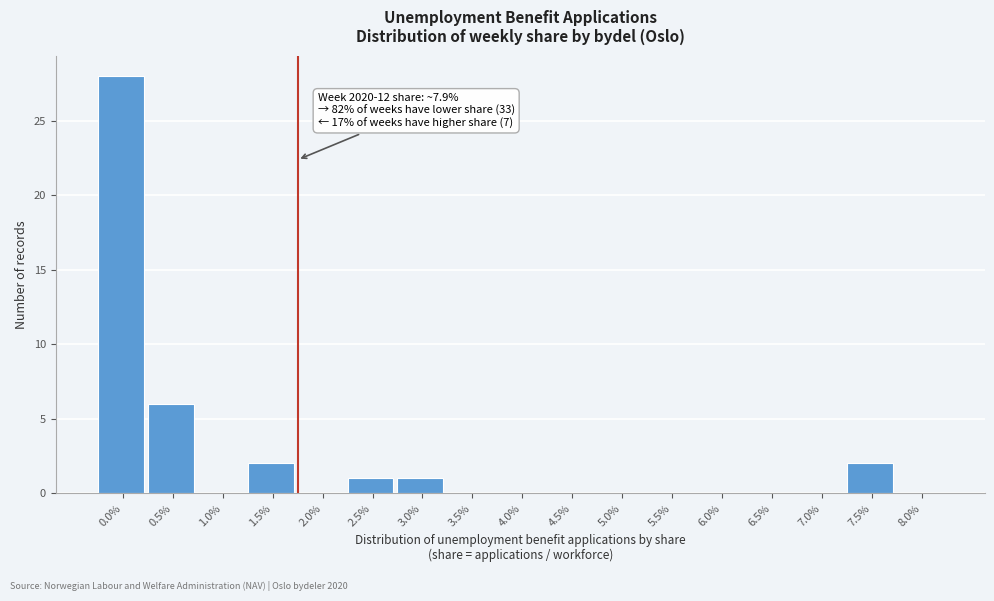

Reading left to right, extract all data points from this chart.

0.0%=28	0.5%=6	1.0%=0	1.5%=2	2.0%=0	2.5%=1	3.0%=1	3.5%=0	4.0%=0	4.5%=0	5.0%=0	5.5%=0	6.0%=0	6.5%=0	7.0%=0	7.5%=2	8.0%=0